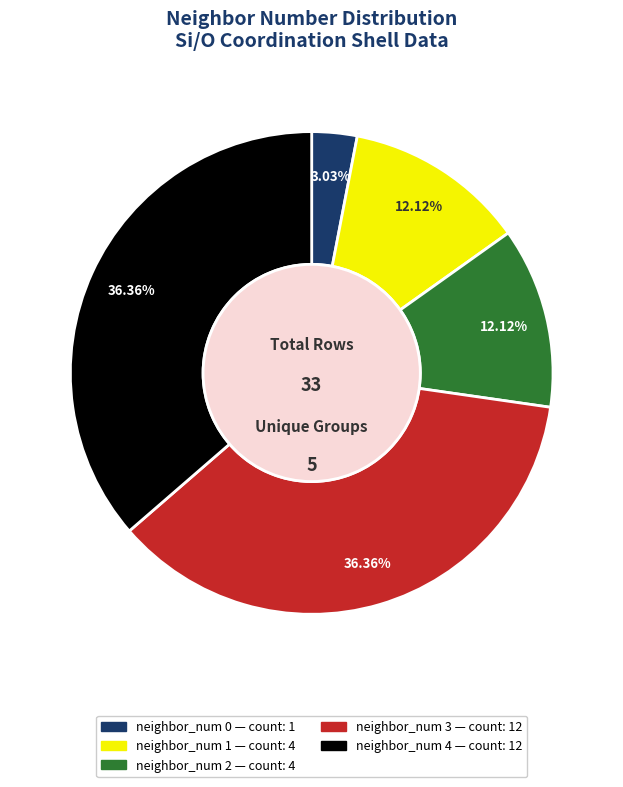

To the nearest percent, what is the average slice percentage?

20%